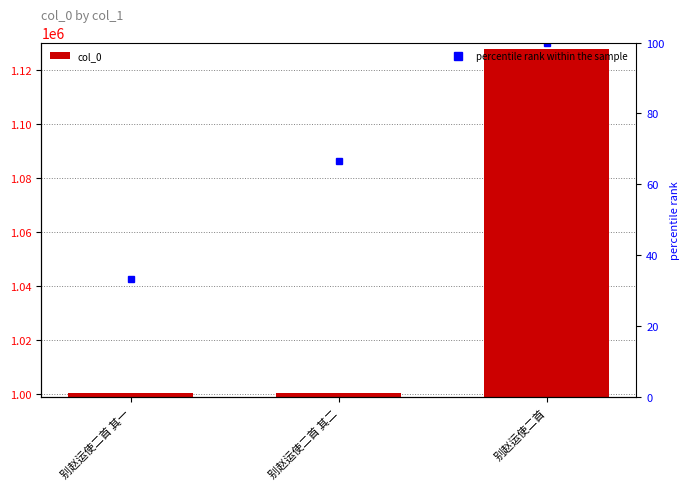

Rank the categories by value from highest to lowest.

别赵运使二首, 别赵运使二首 其一, 别赵运使二首 其二